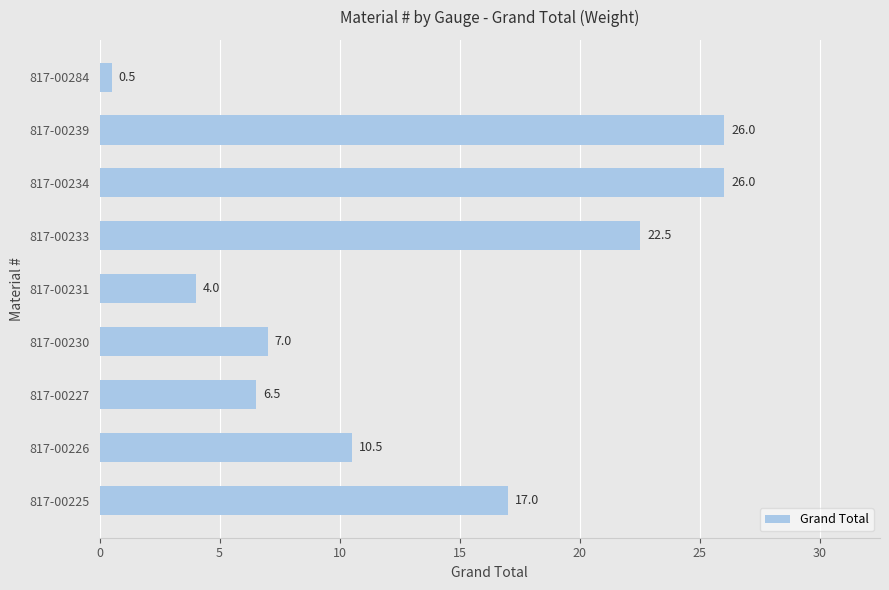

The value at 817-00233 is 22.5. True or false?

True